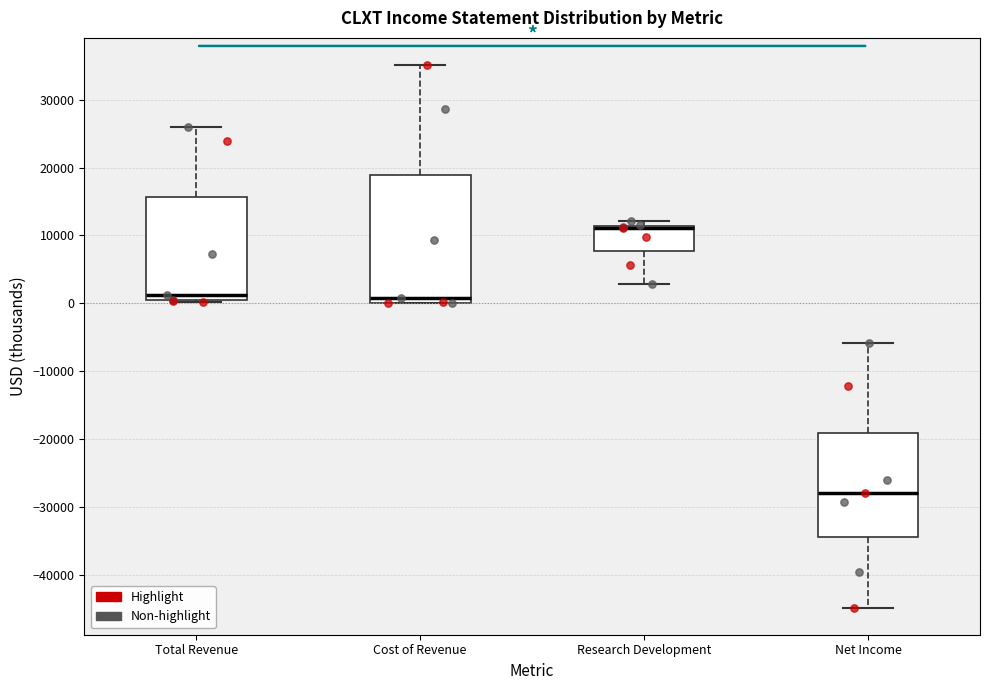

Where does the upper whisker of the box for Cost of Revenue end on the y-axis? The values are not printed on the chart, so give them approximately, as read against the axis.

35000